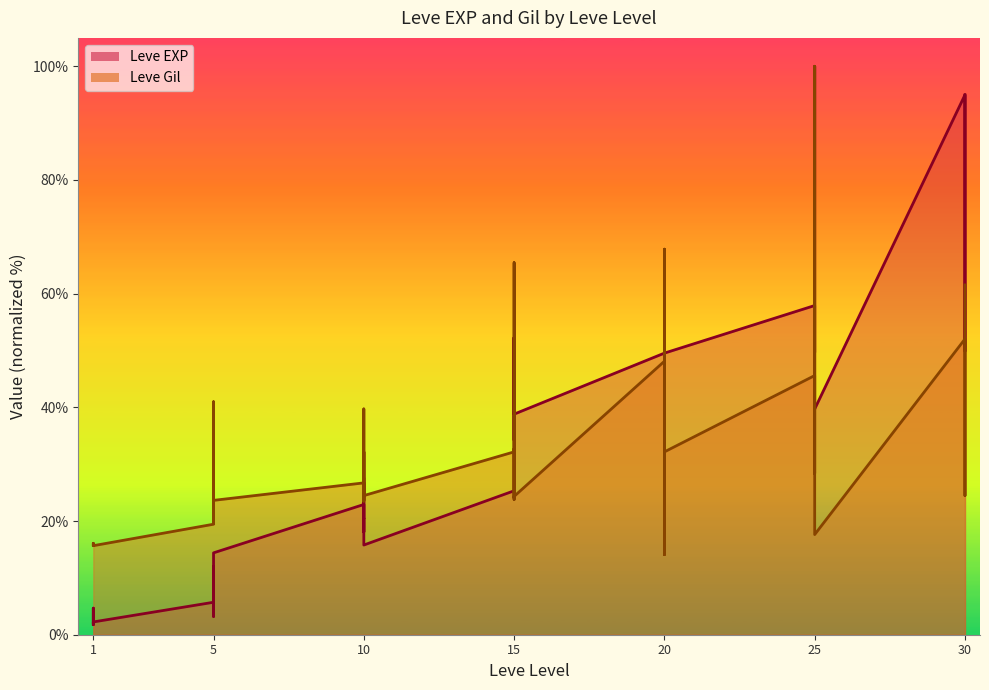

Which series has the widest spread of values?

Leve EXP